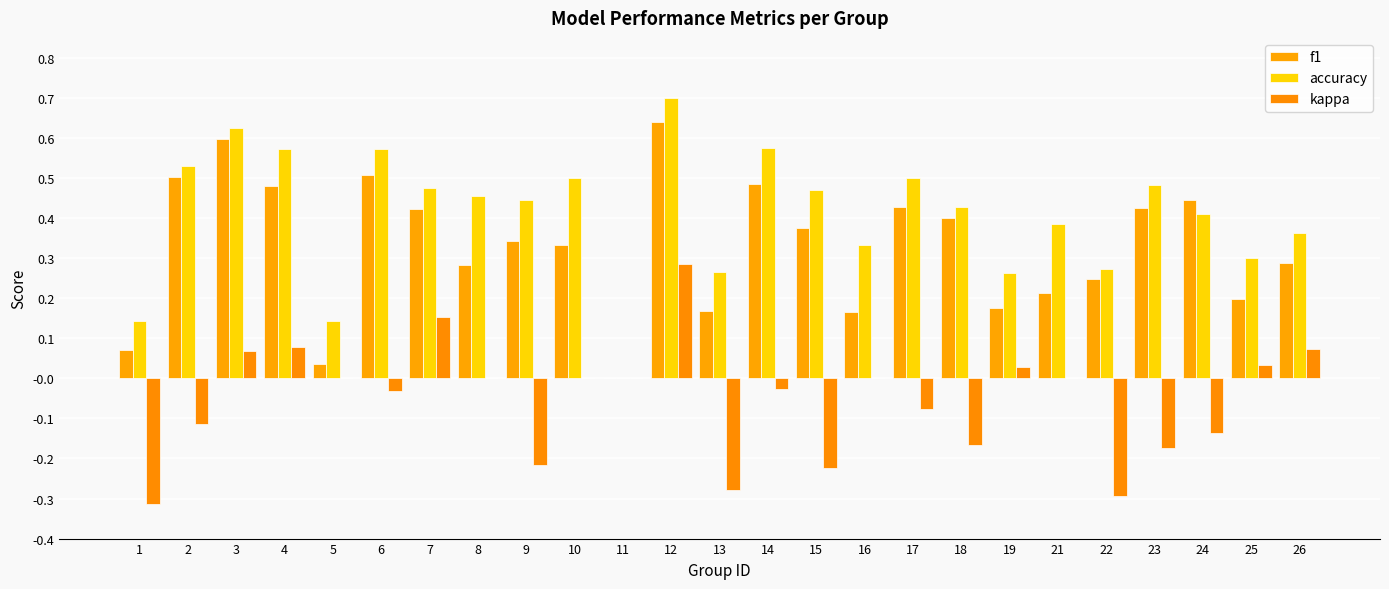

At how many categories does at least one series exceed 0?

24